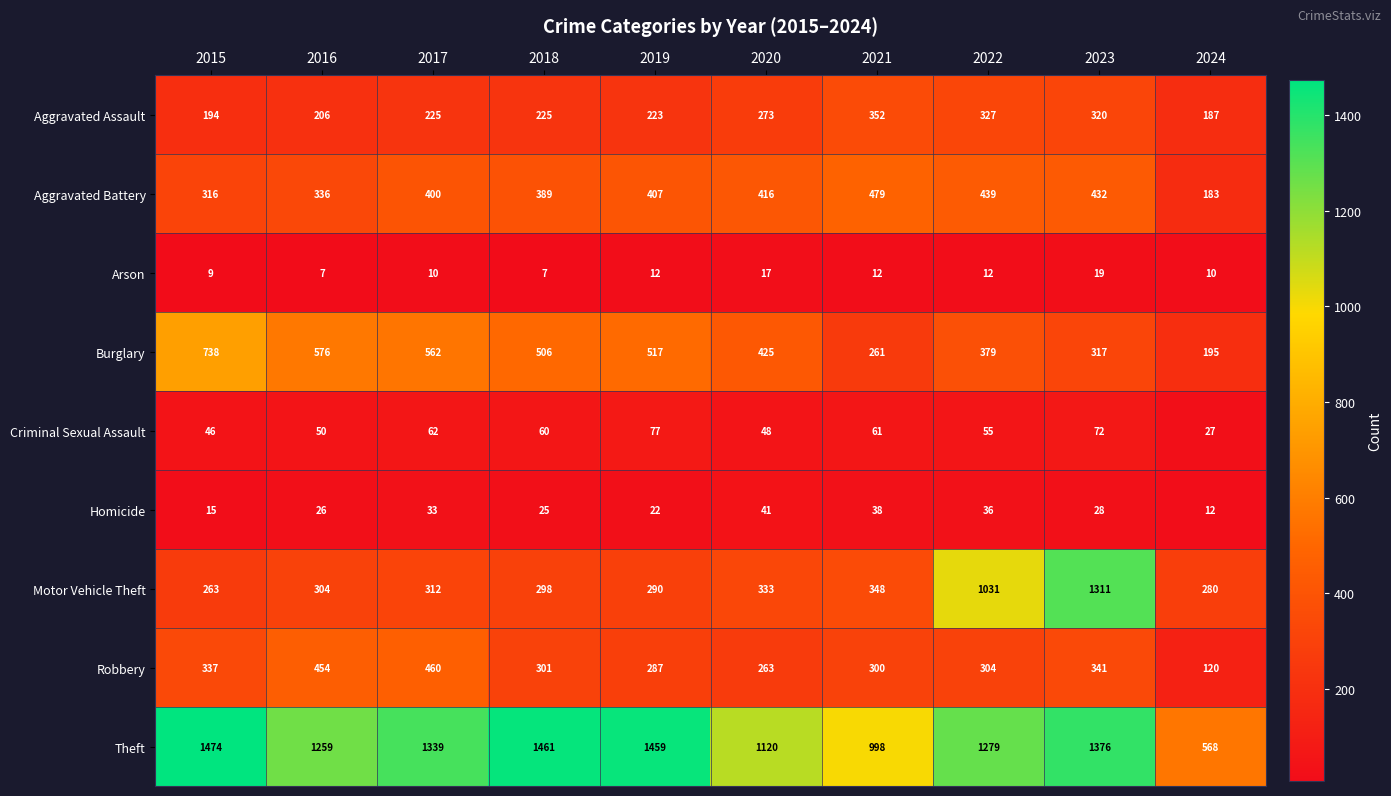

What is the smallest value displayed?

7